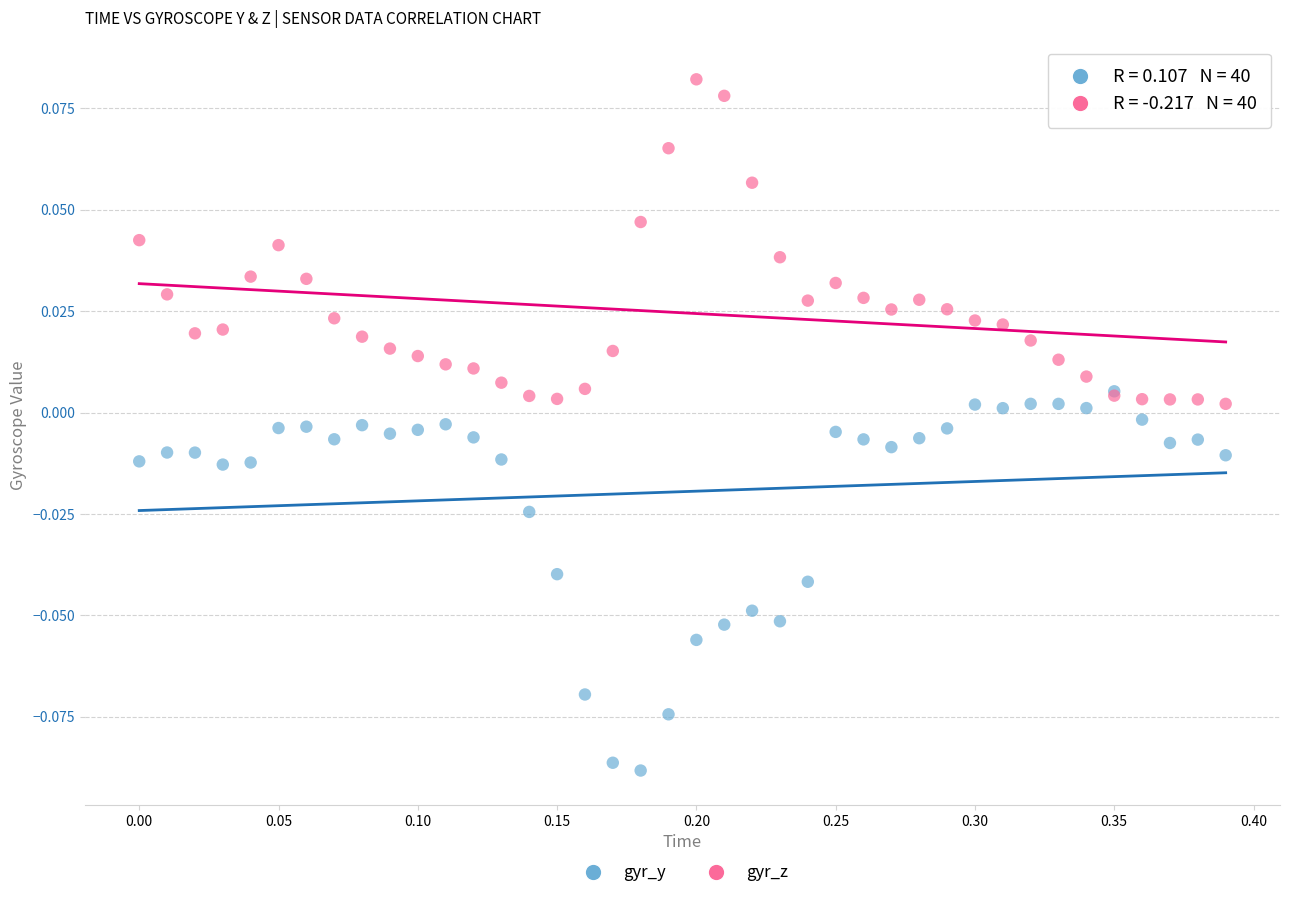

What are all the series names shown in the legend?

gyr_y, gyr_z